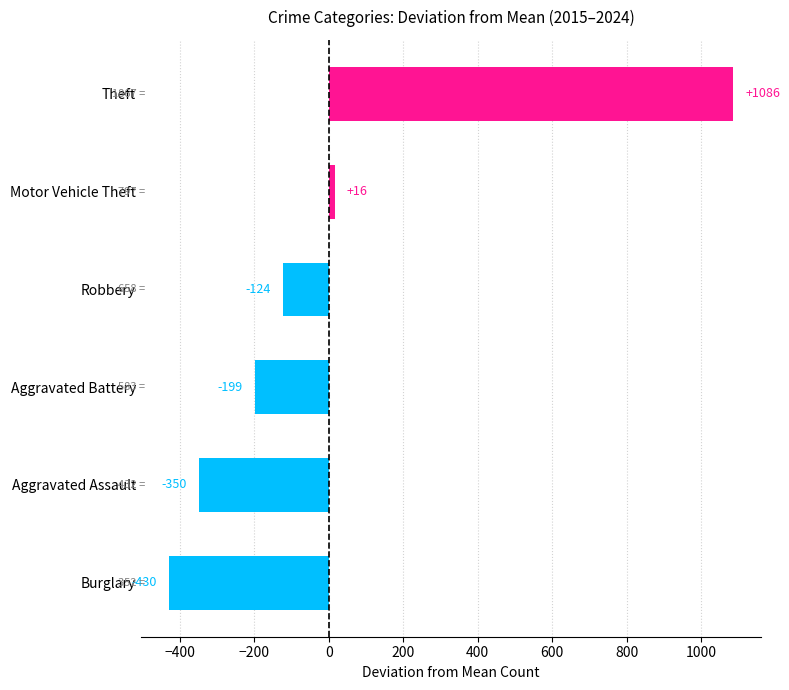

Are the bars horizontal?

Yes